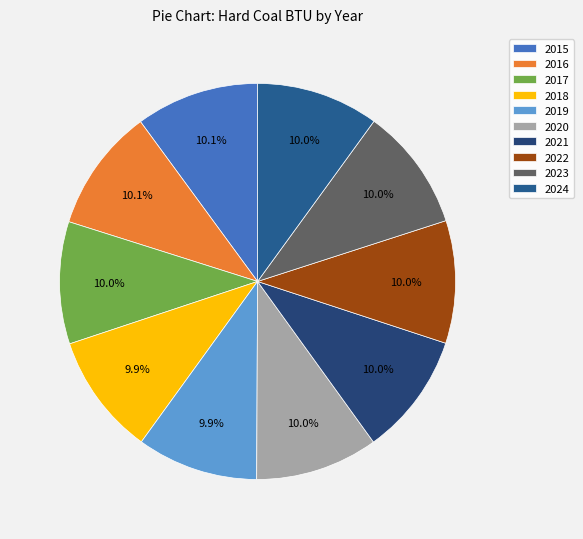

What percentage is the 2017 slice, to the nearest percent?

10%